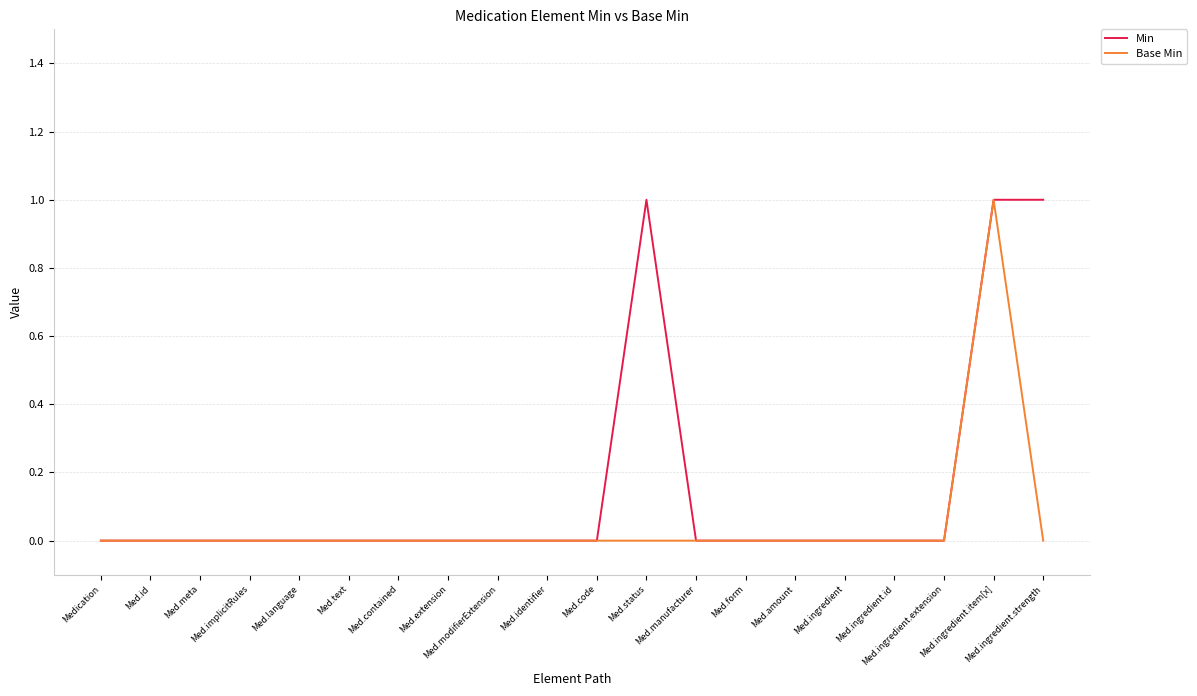

List the series in order of their overall mean, lowest first.

Base Min, Min